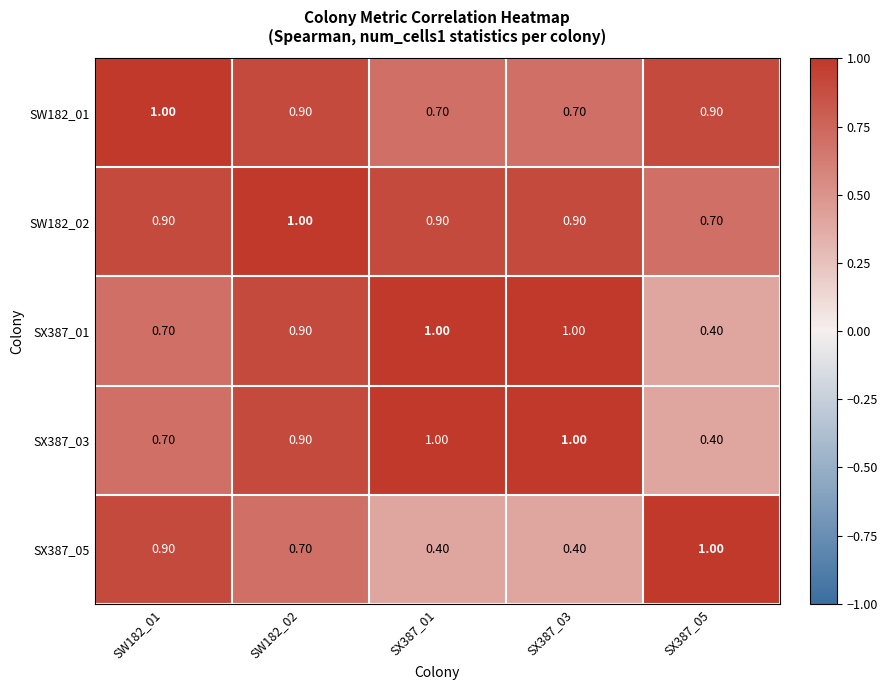

What is the spread (max minus min) of values at SX387_05?

0.6